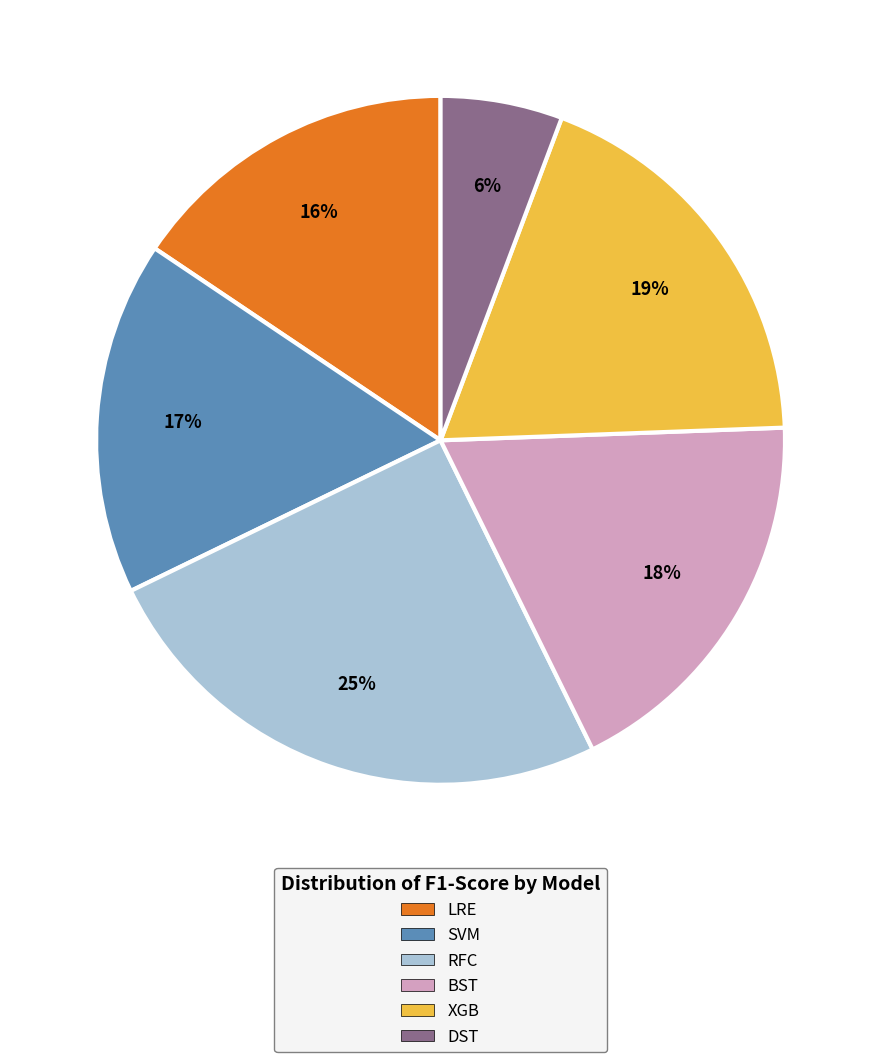

Does DST represent more than half of the total?

No